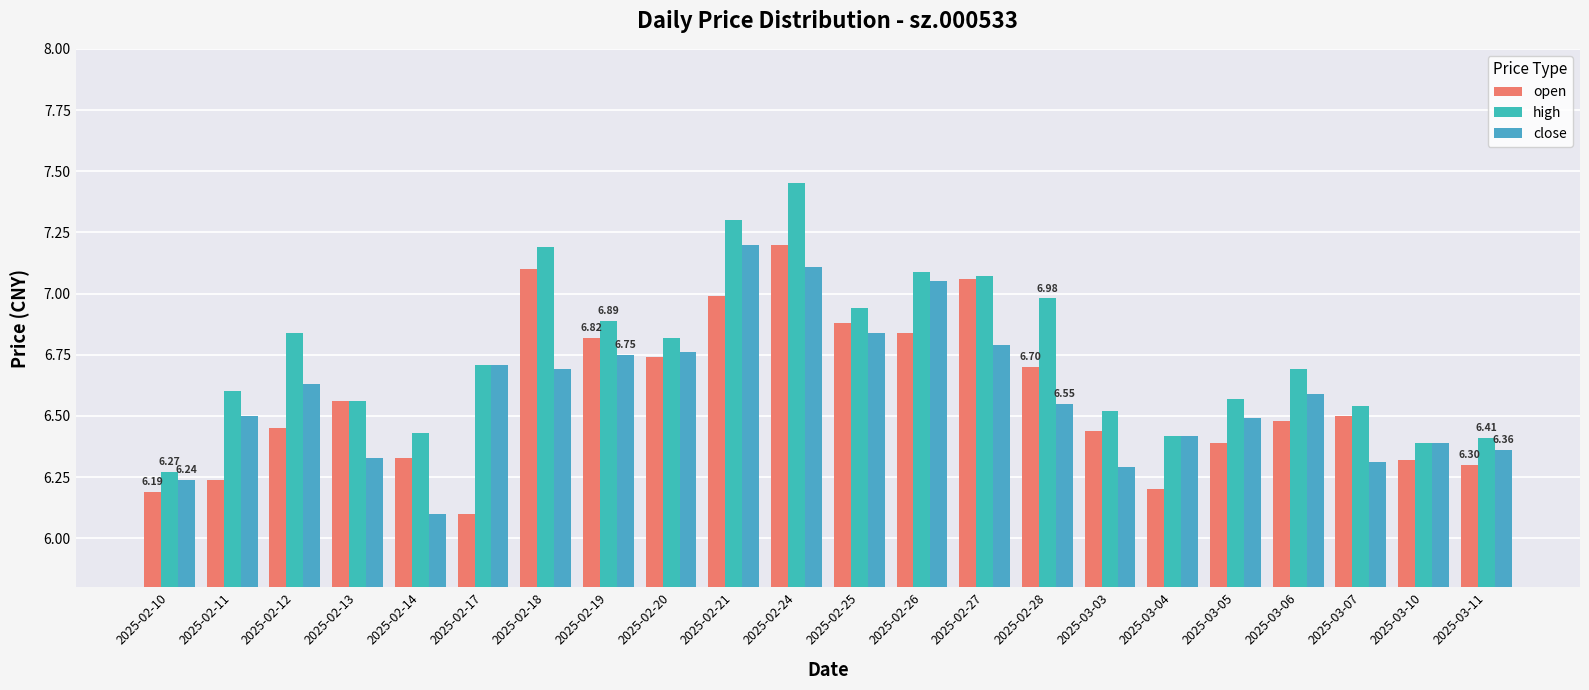

Where is open nearest to the value 6?

2025-02-17